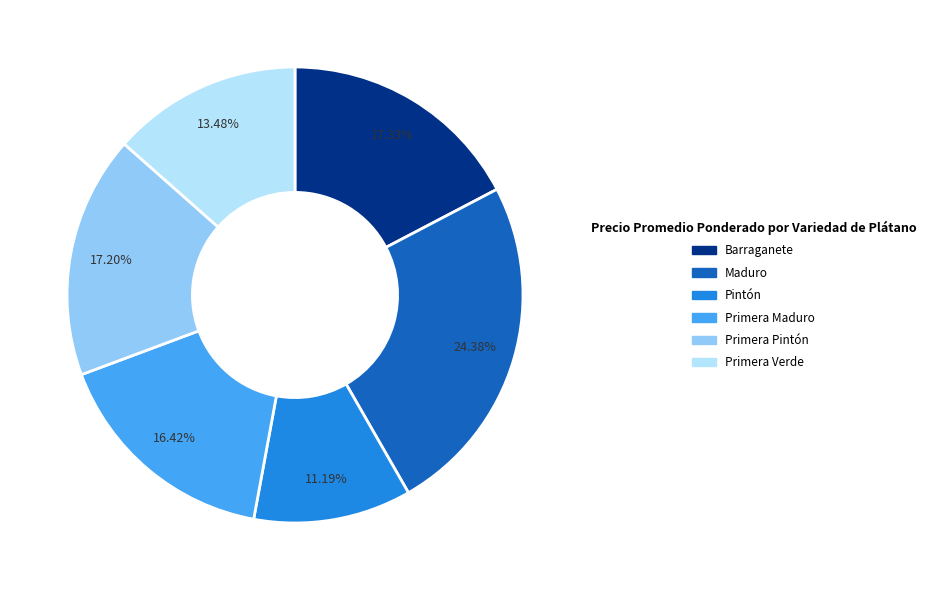

Which category has the smallest portion of the pie?

Pintón